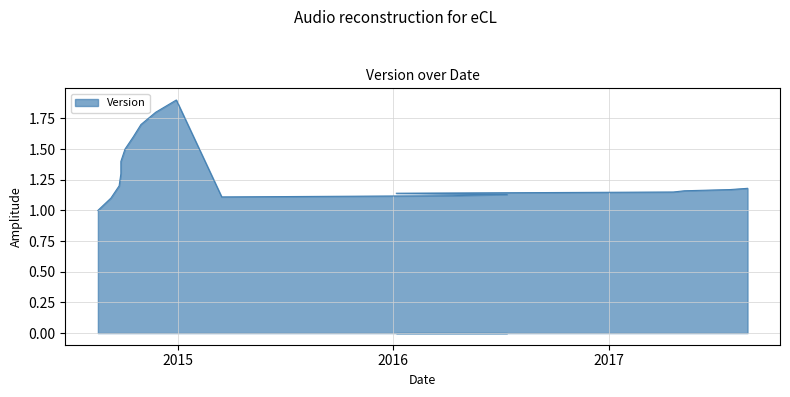

The chart shows a value of 2.2 at 2014-09-26. True or false?

False